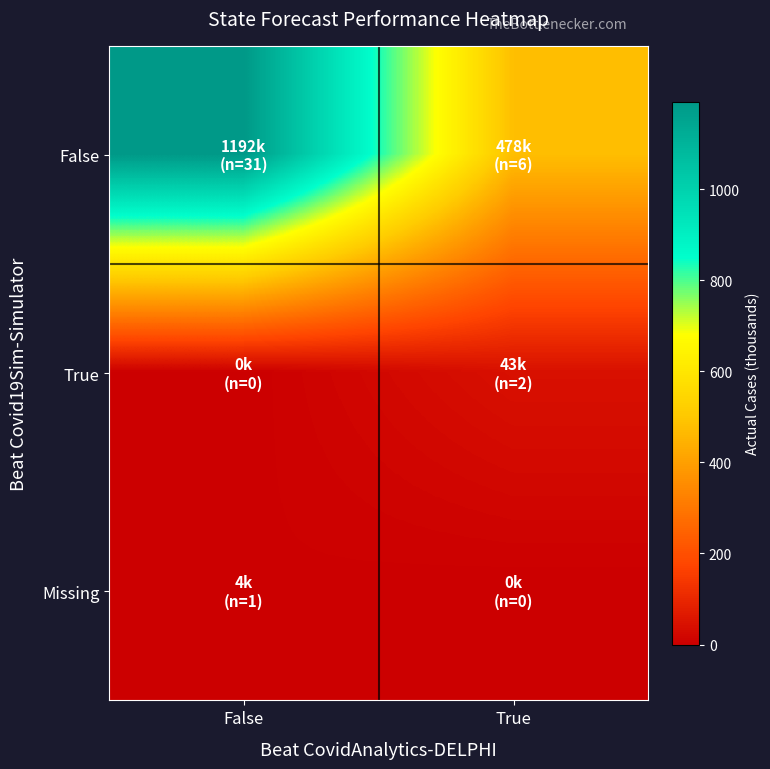

Reading right to left, extract all data points from this chart.

False: True=478.2	False=1192.4
True: True=43.3	False=0.0
Missing: True=0.0	False=4.2